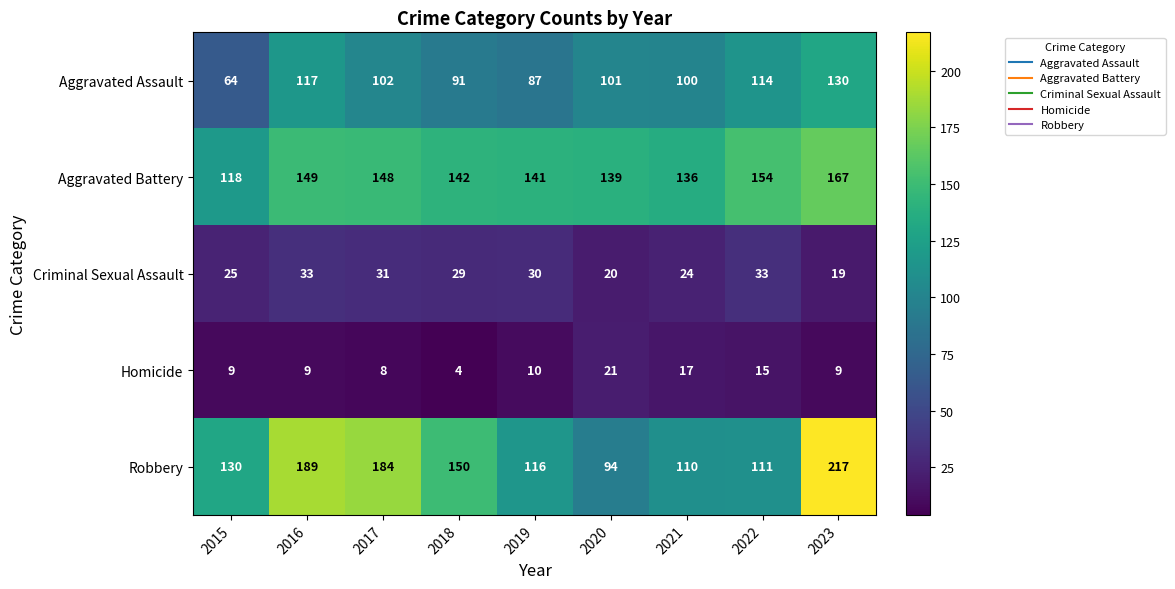

At how many categories does at least one series exceed 120?

9